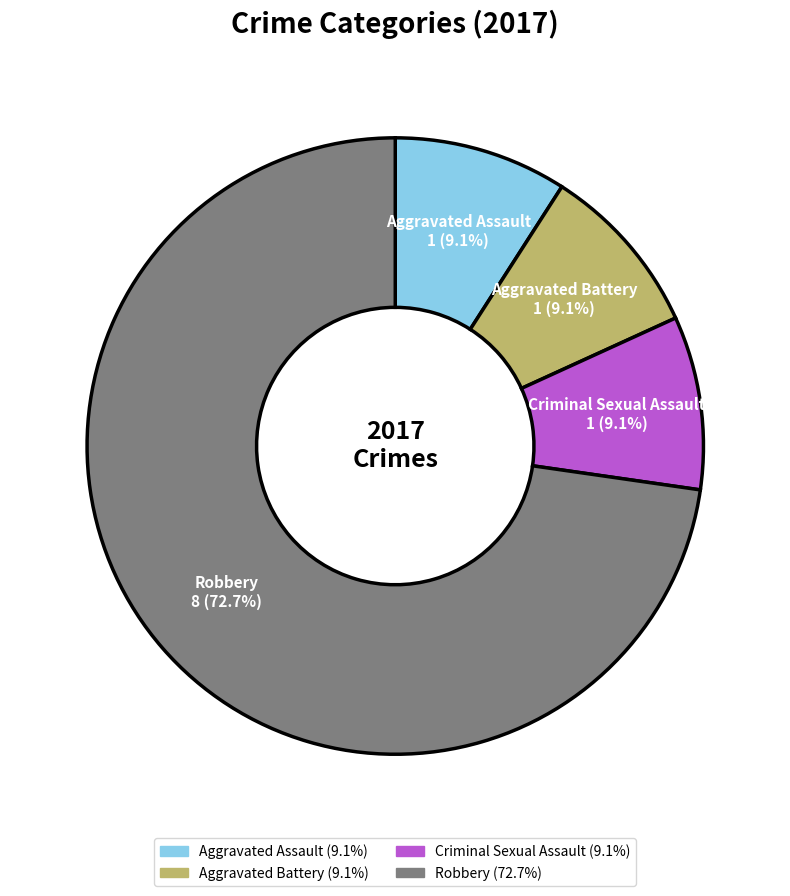

What is the total percentage of Aggravated Assault and Aggravated Battery?

18.2%